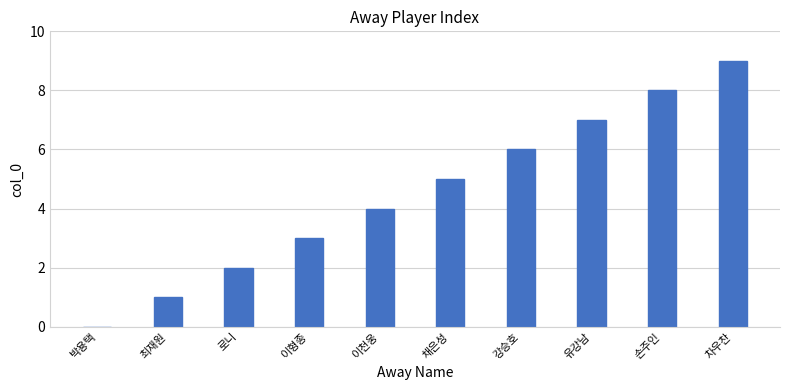

What is the sum of the values at 강승호 and 차우찬?

15